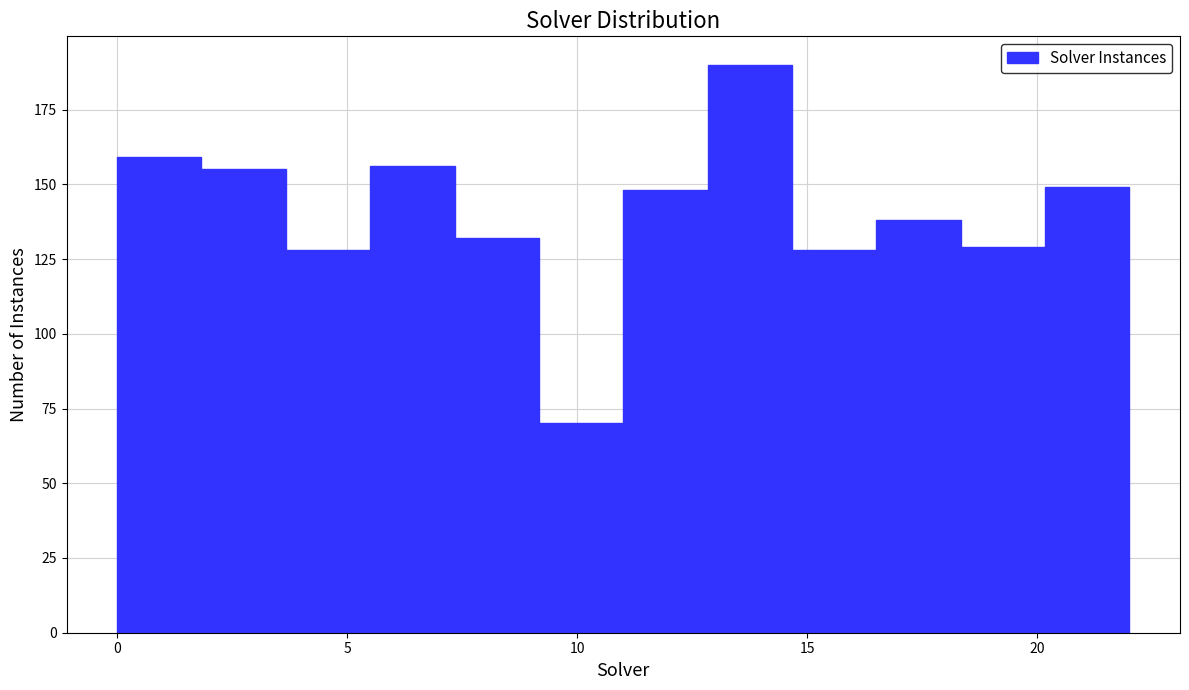

Around what value on the x-axis is the tallest bar? Give the approximate position of its centre, as read against the axis.

14.0